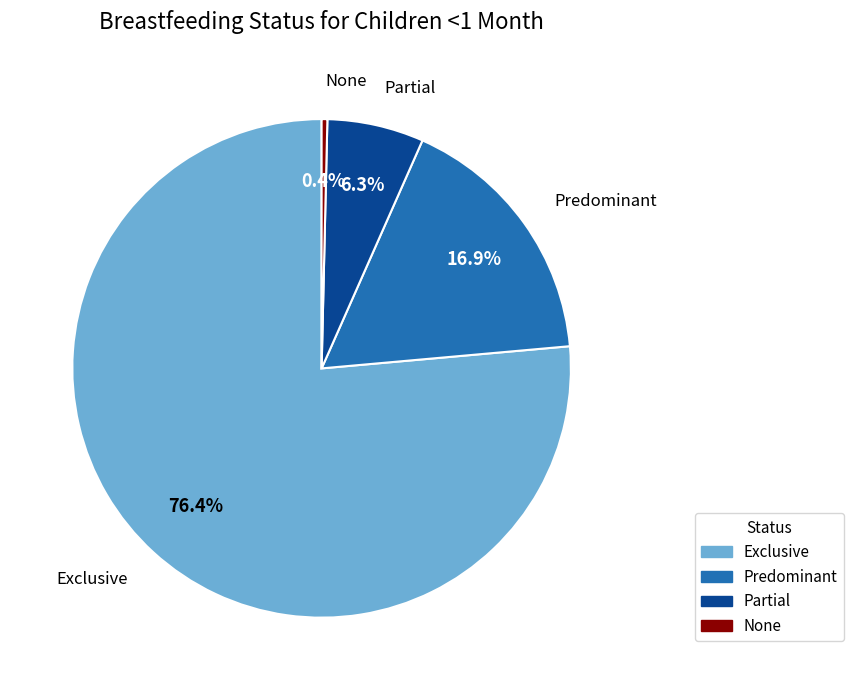

Is there any slice that represents more than half of the pie?

Yes